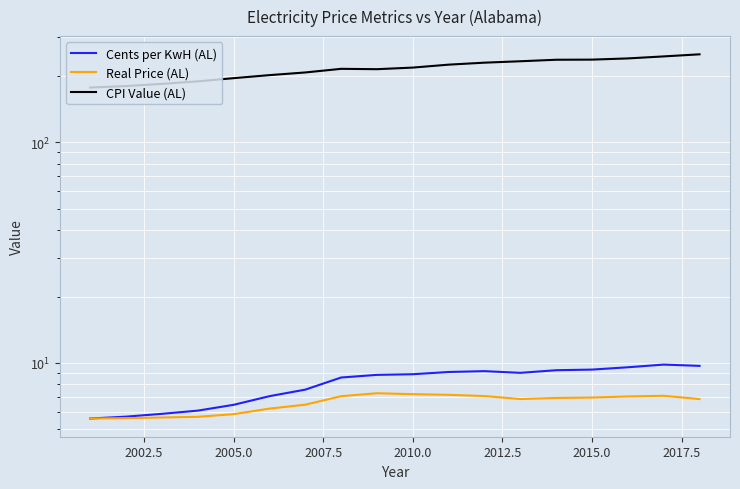

Is this an area chart (filled region under the line)?

No